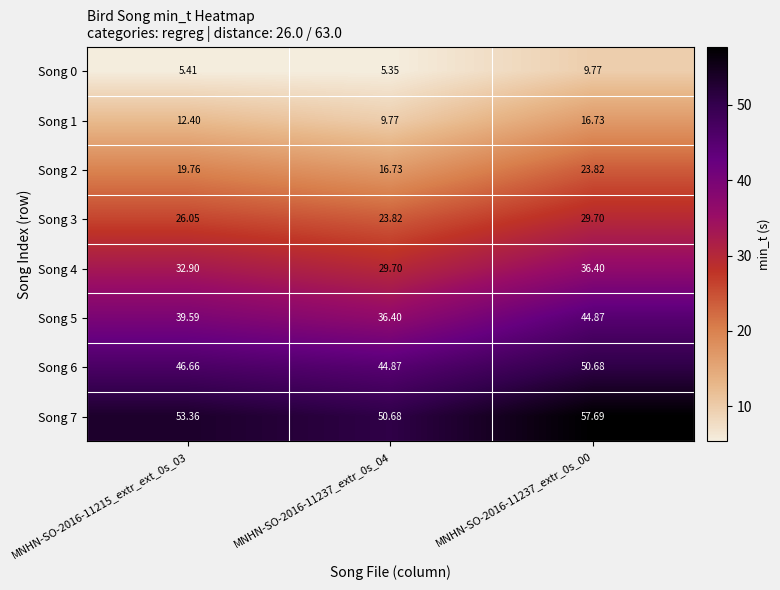

Is the value of Song 3 at MNHN-SO-2016-11237_extr_0s_04 greater than the value of Song 6 at MNHN-SO-2016-11237_extr_0s_04?

No